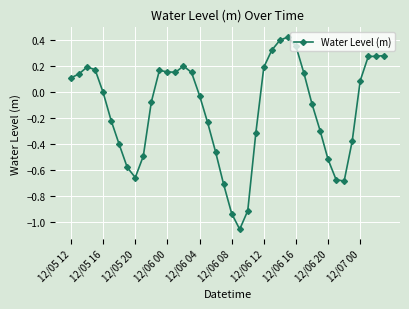

Is this an area chart (filled region under the line)?

No